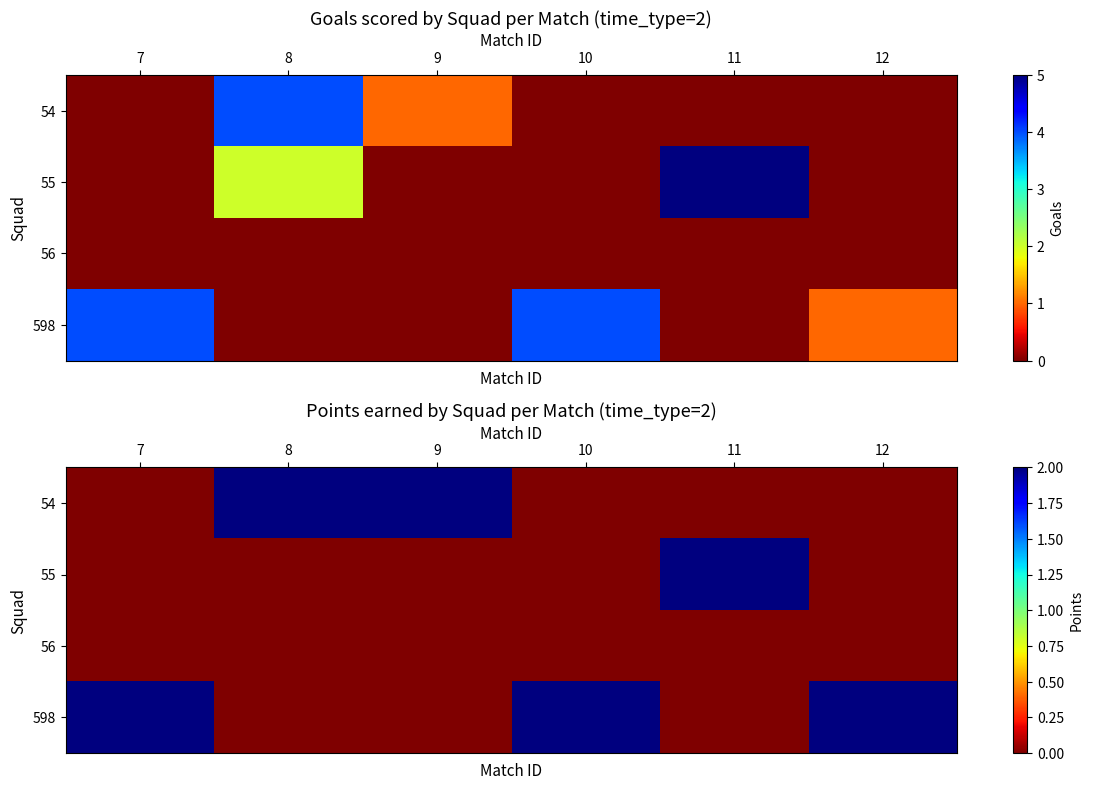

Between 11 and 10, which is larger?

11